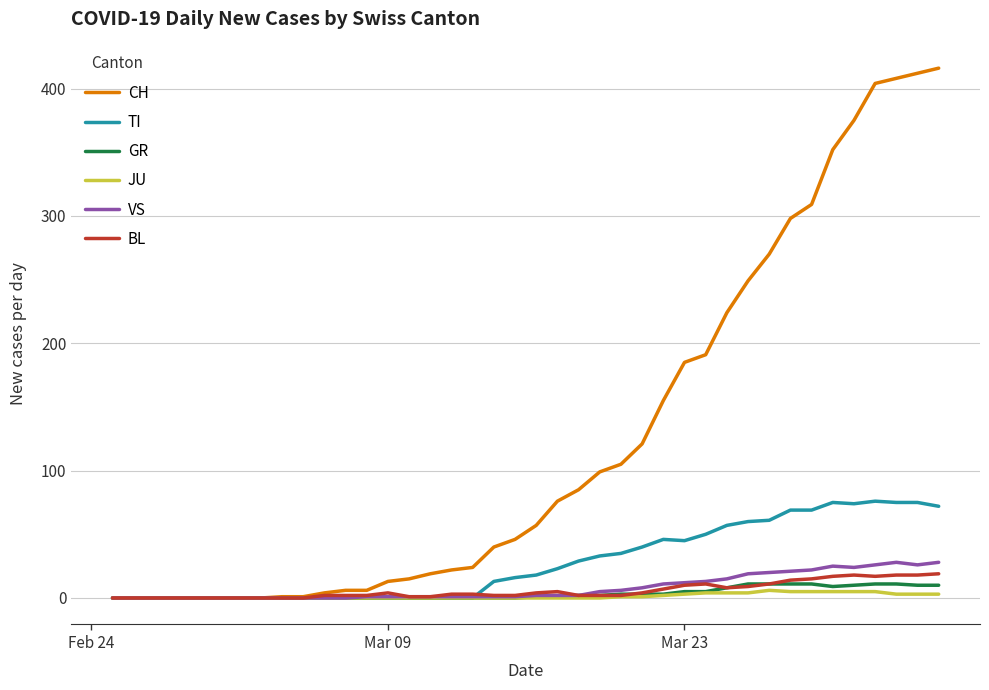

What is the difference between the second highest and second lowest values in the BL series?

18